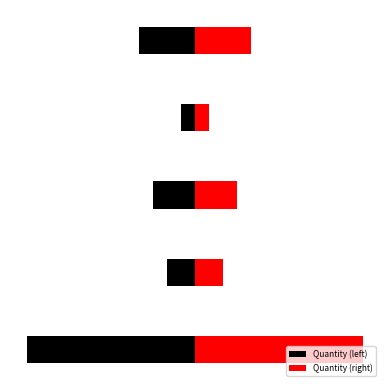

Reading right to left, transcribe all the data shown in this chart.

Quantity (left): -4	-1	-3	-2	-12
Quantity (right): 4	1	3	2	12